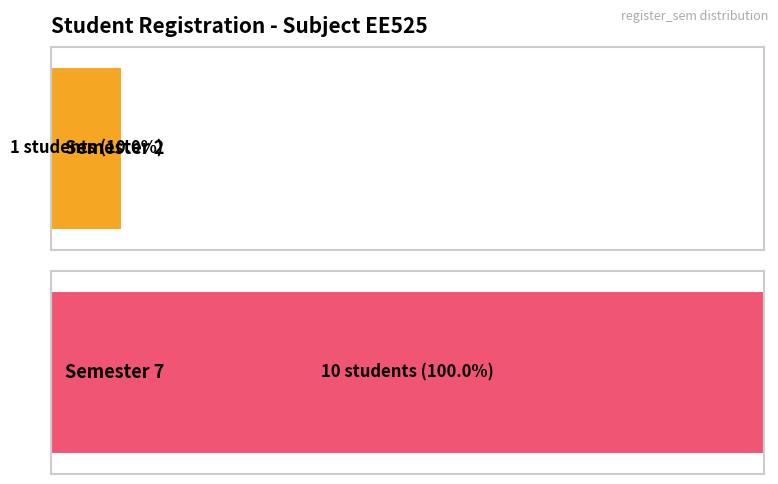

How many data points are less than 7?

1